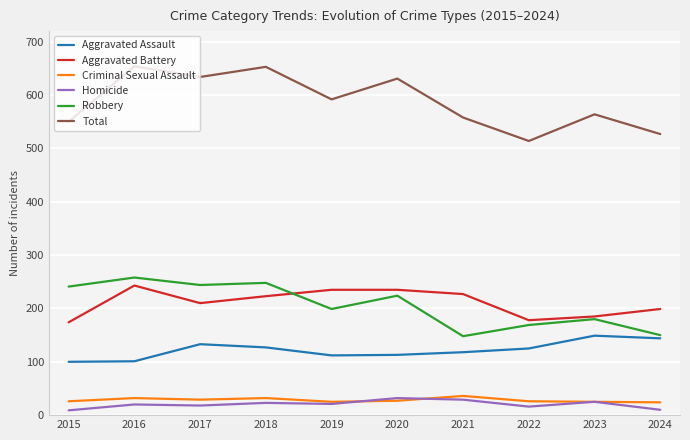

Which series has the largest total across all categories?

Total